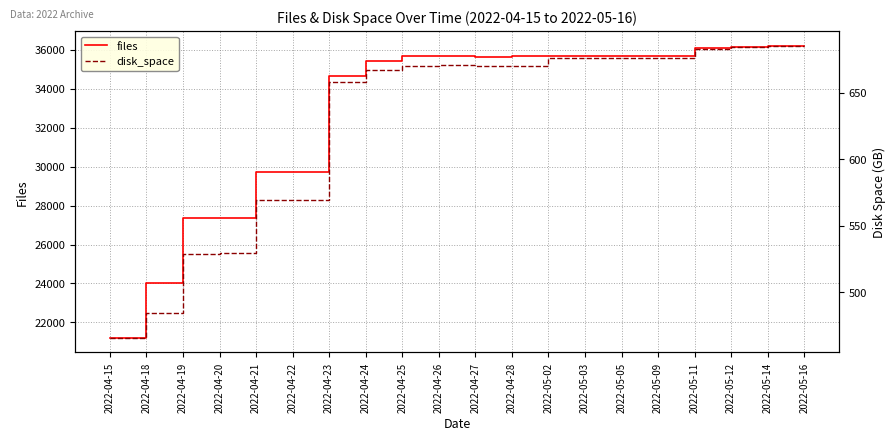

What is the label of the 16th point from the right?

2022-04-21